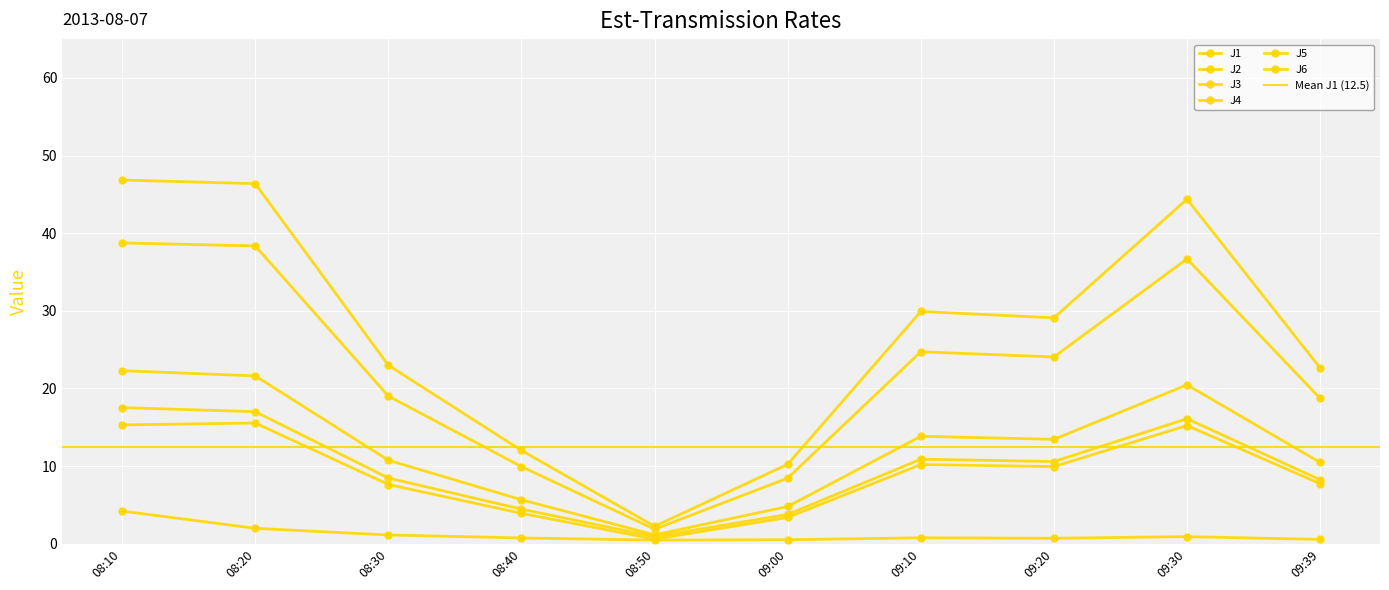

What is the difference between the maximum and minimum values in the J1 series?

21.1